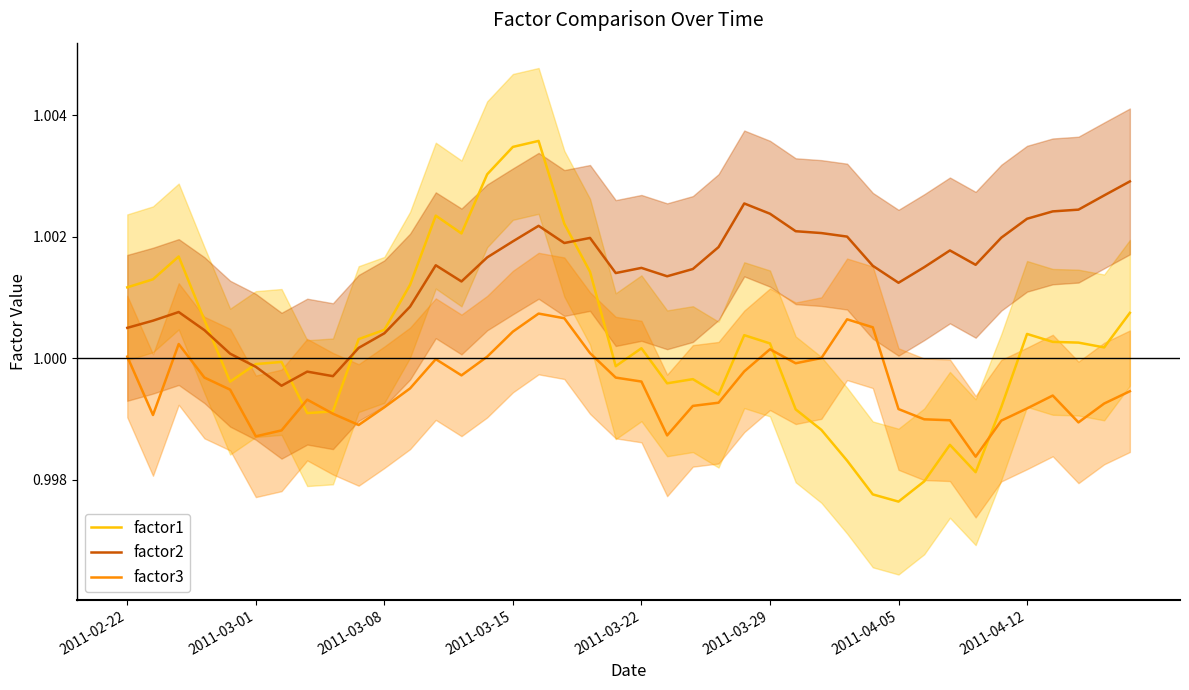

Does the chart have visible grid lines?

No